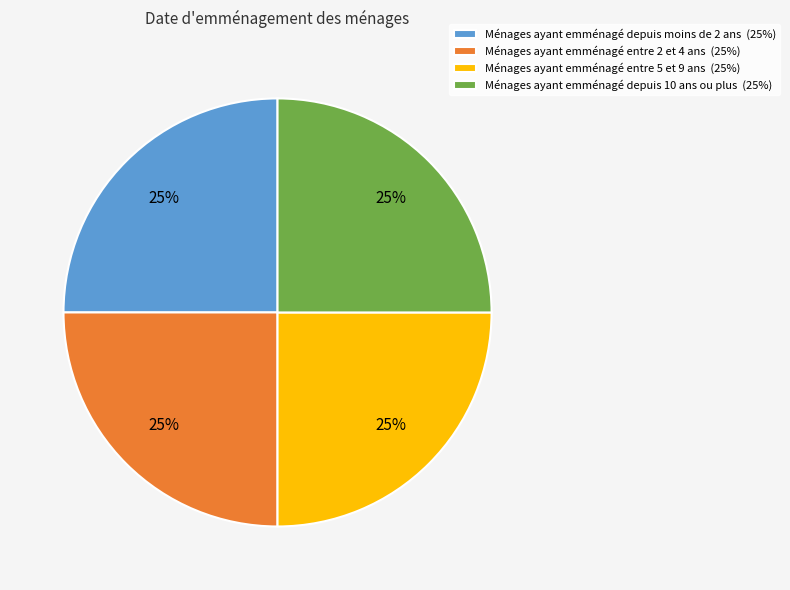

Is there a majority slice in this chart?

No